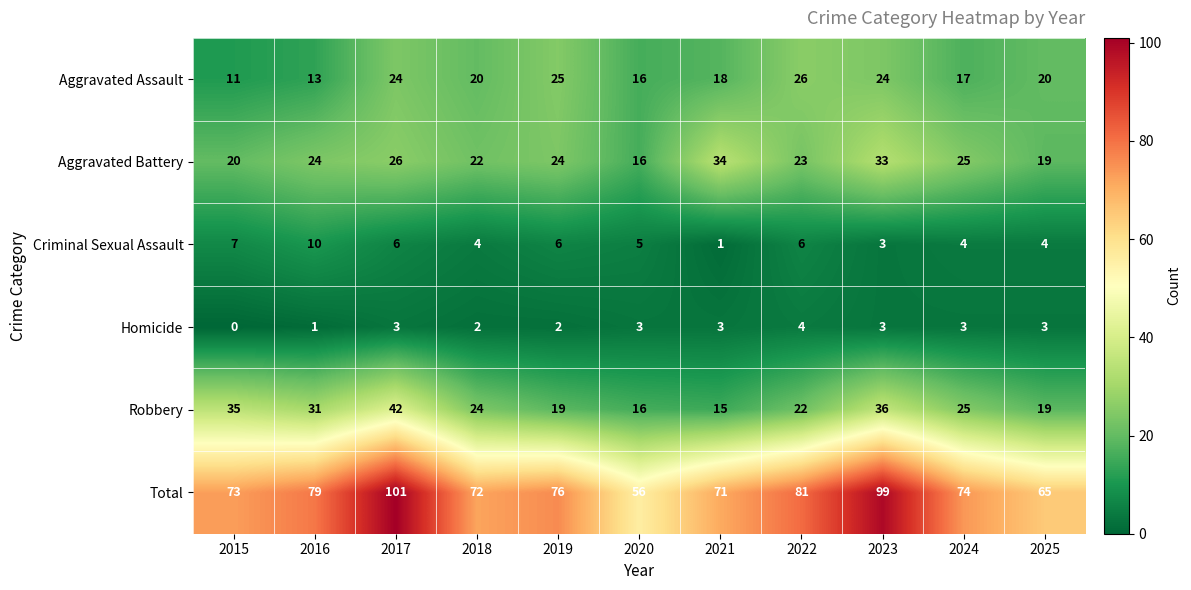

Which category has the highest value in the Aggravated Battery series?

2021